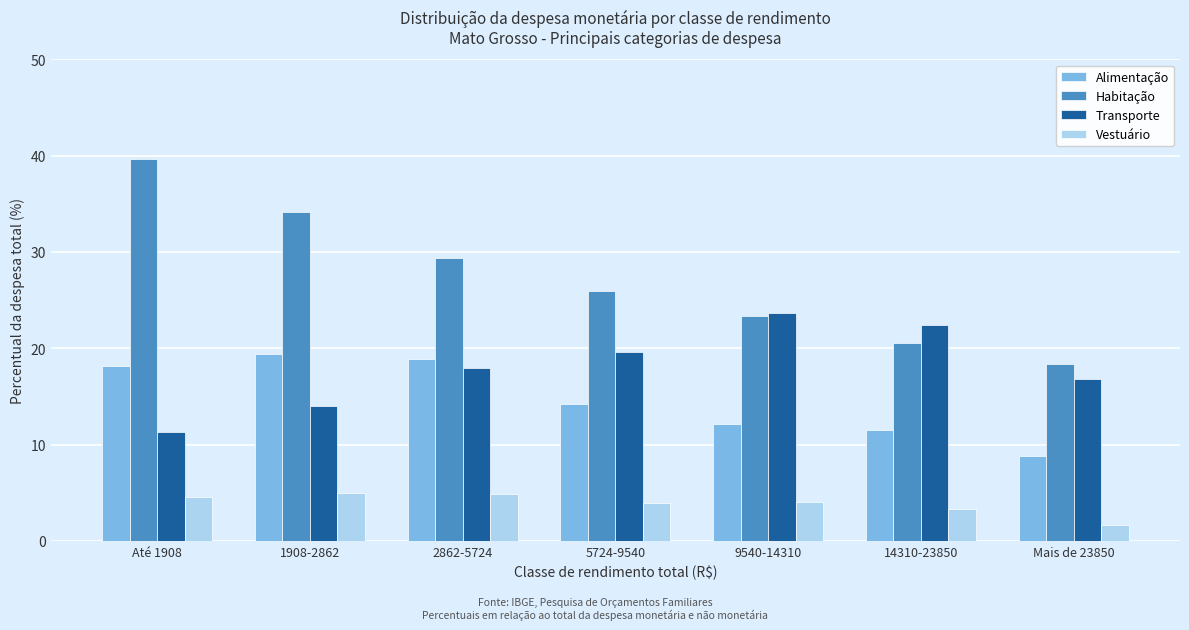

What is the difference between the second highest and minimum values in the Vestuário series?

3.2